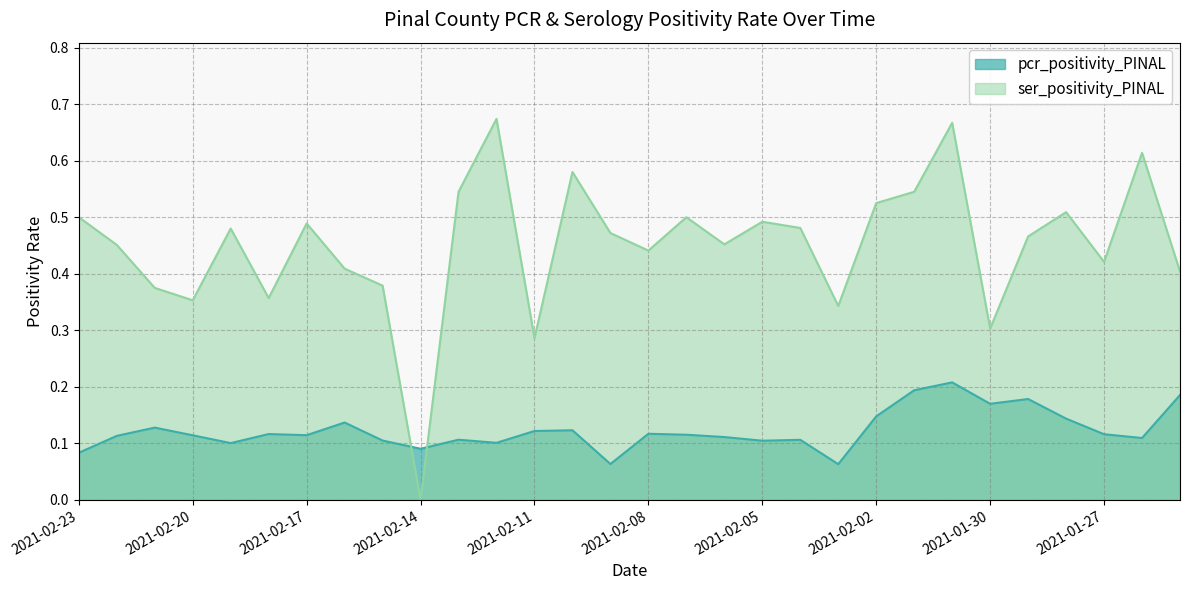

What are all the series names shown in the legend?

pcr_positivity_PINAL, ser_positivity_PINAL